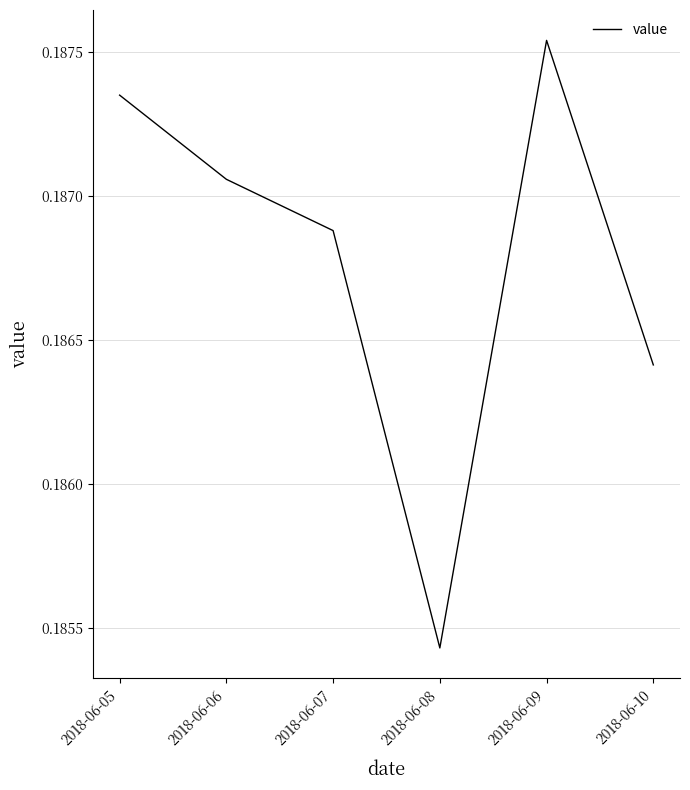

How many interior local peaks (higher than both neighbors) does the data have?

1